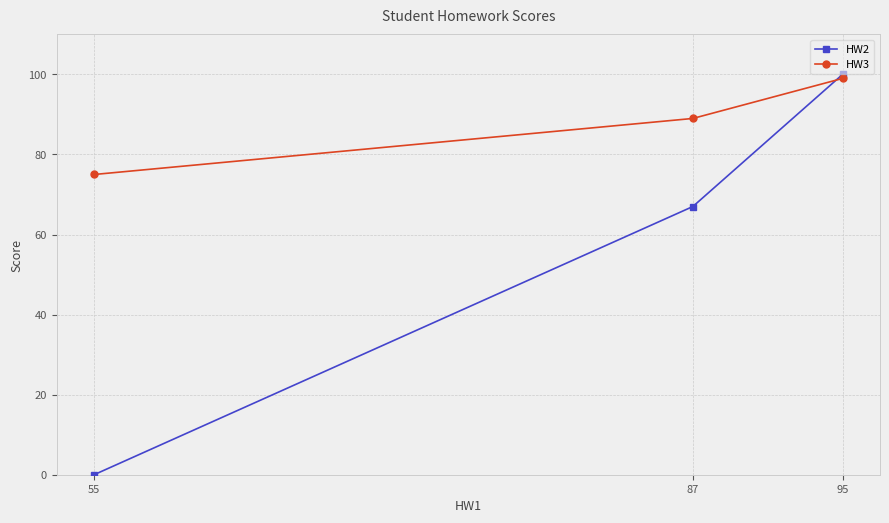

At how many categories does at least one series exceed 5?

3